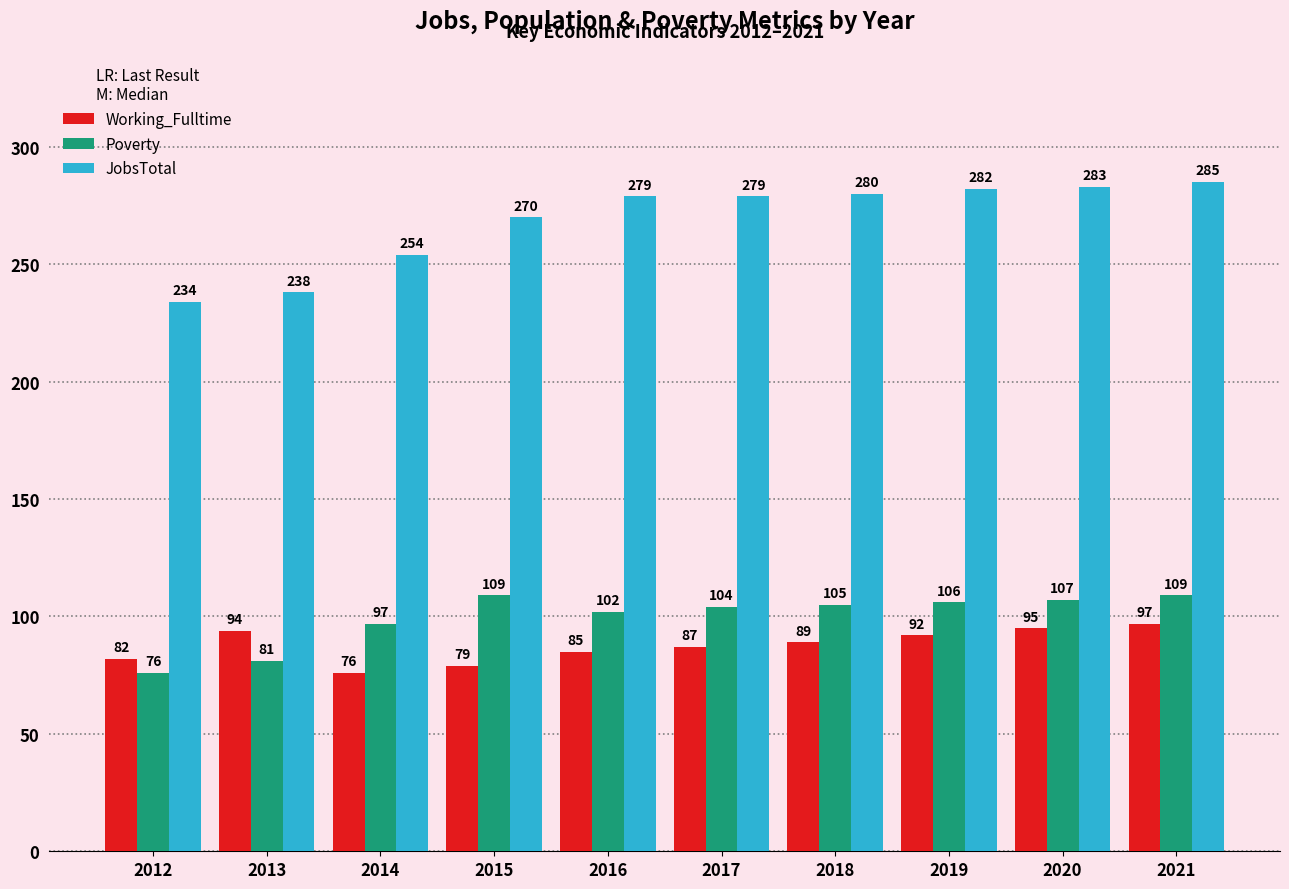

Read the JobsTotal value at 2016, to the nearest 5.

280